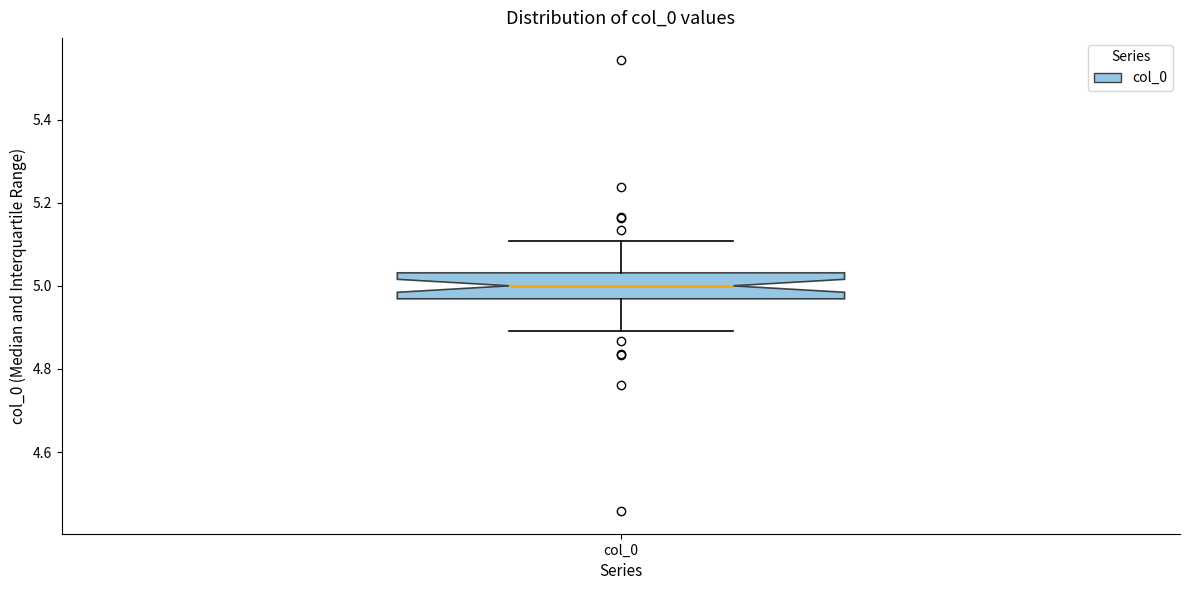

Read this box plot against the y-axis: the position of the median line, the range covered by the box, and the ends of both whiskers. The values are not printed on the chart, so give them approximately, as read against the axis.

median 5.00, box 4.96 to 5.04, whiskers 4.90 to 5.10